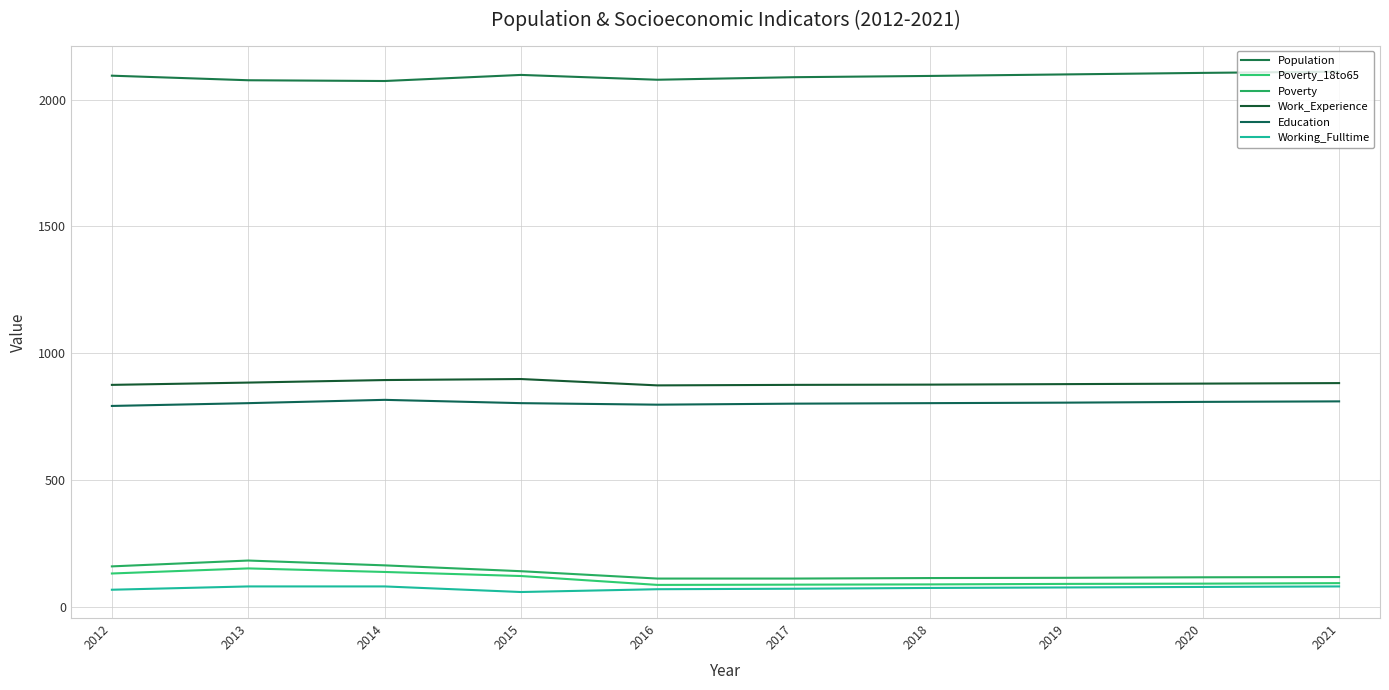

How many lines are shown in the chart?

6